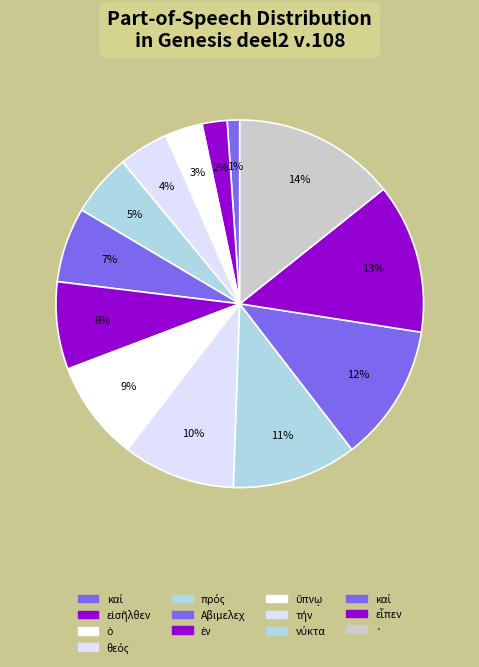

How many slices are in this pie chart?

13